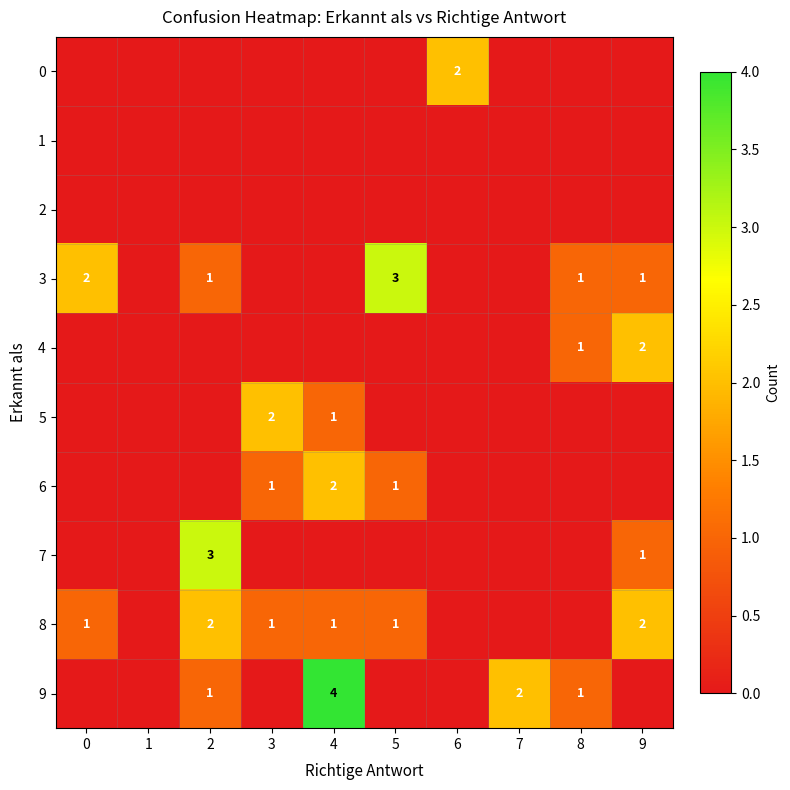

True or false: 8 has a value of 2 at 5.

False